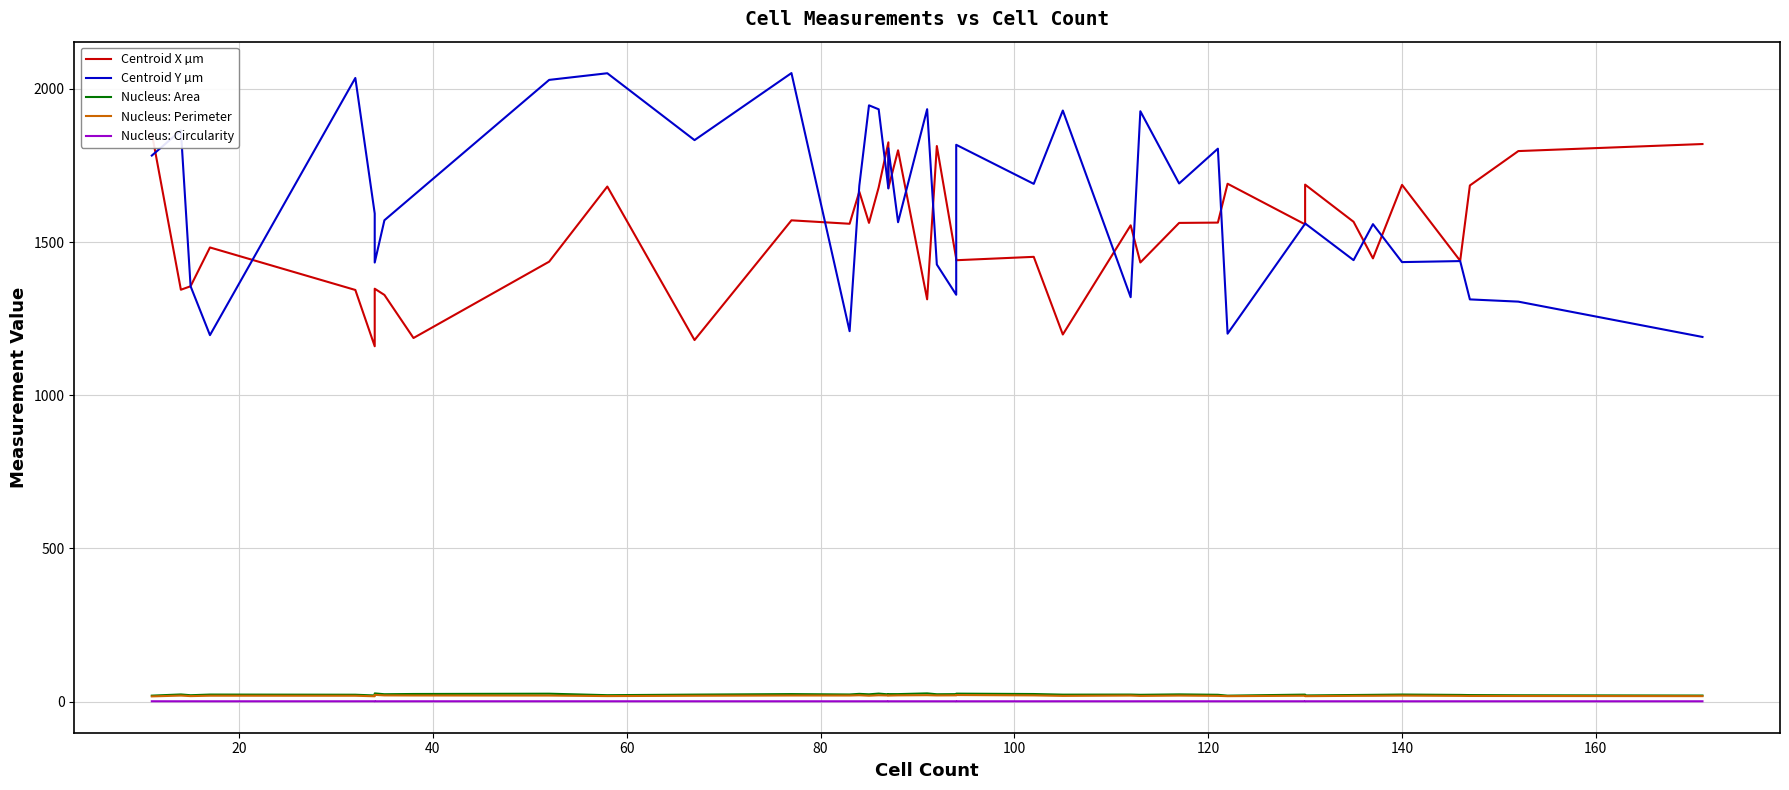

At which label does Nucleus: Area first exceed 22?

20